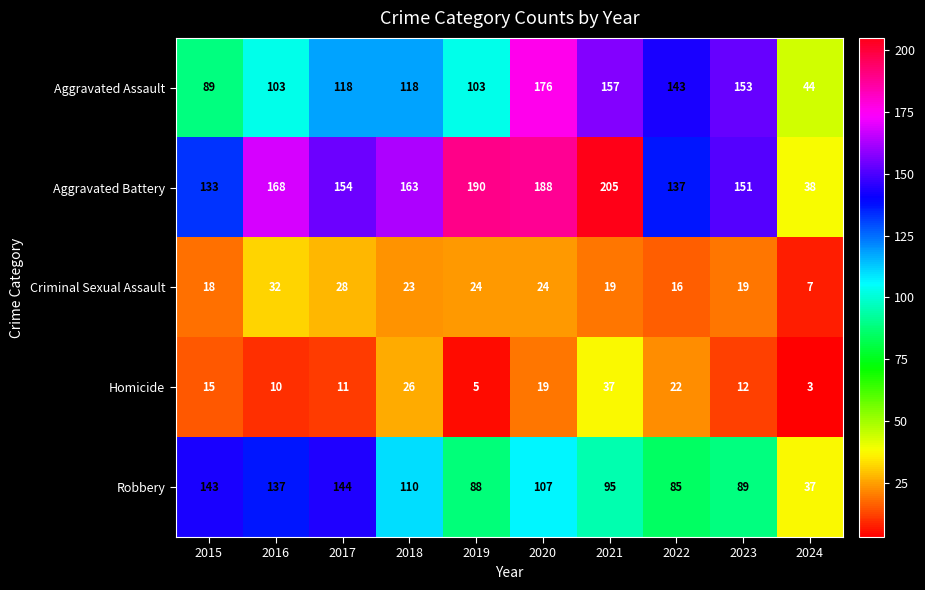

Which category has the lowest value in the Aggravated Assault series?

2024